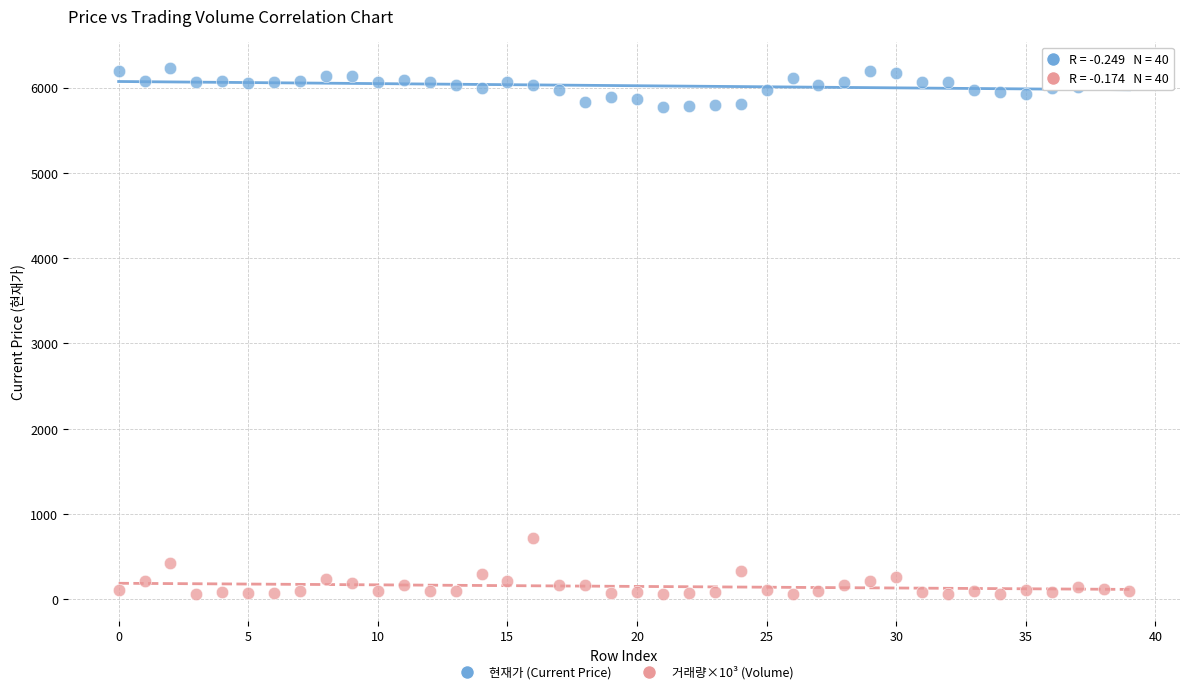

Which series reaches the maximum Y coordinate?

현재가 (Current Price)